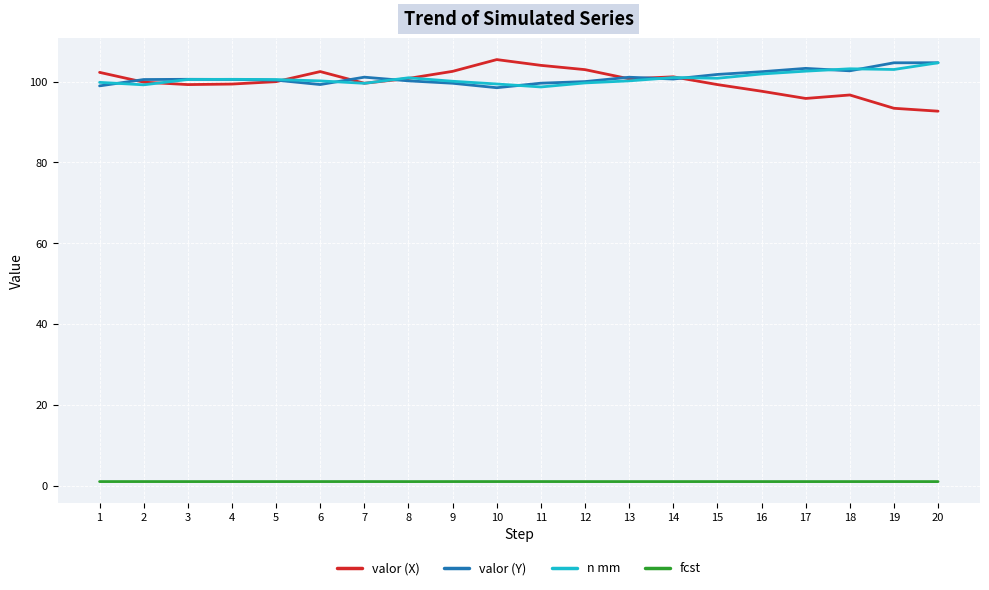

True or false: fcst and n mm cross at least once.

False